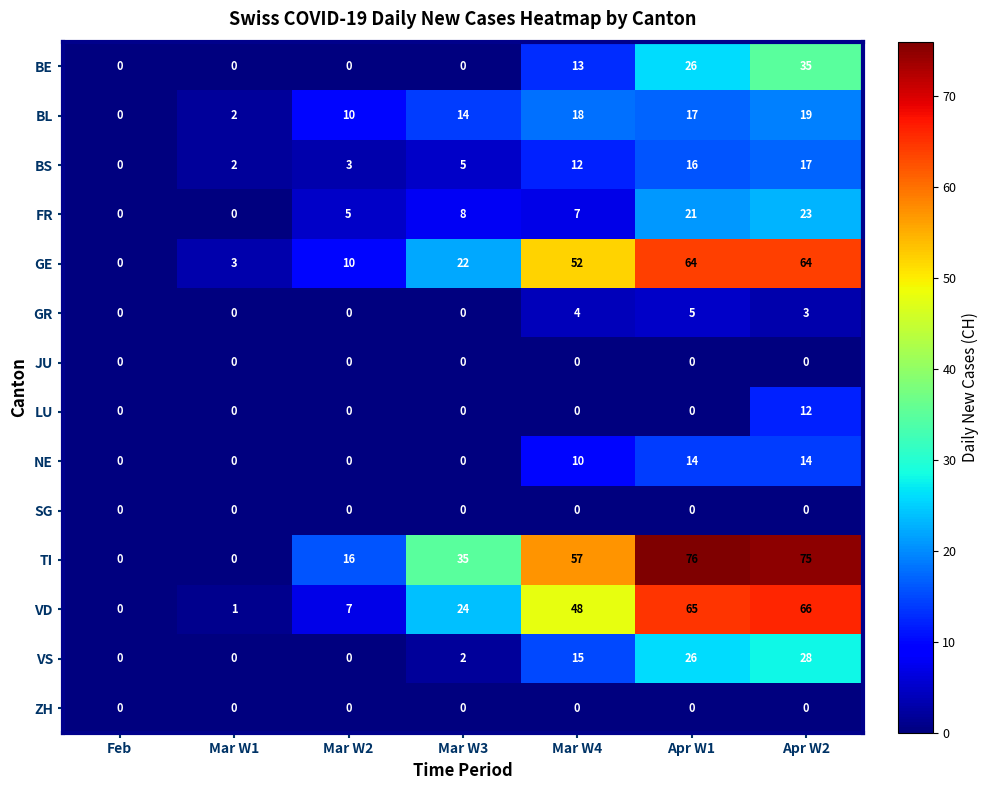

Is it true that BS equals 7 at Feb?

False